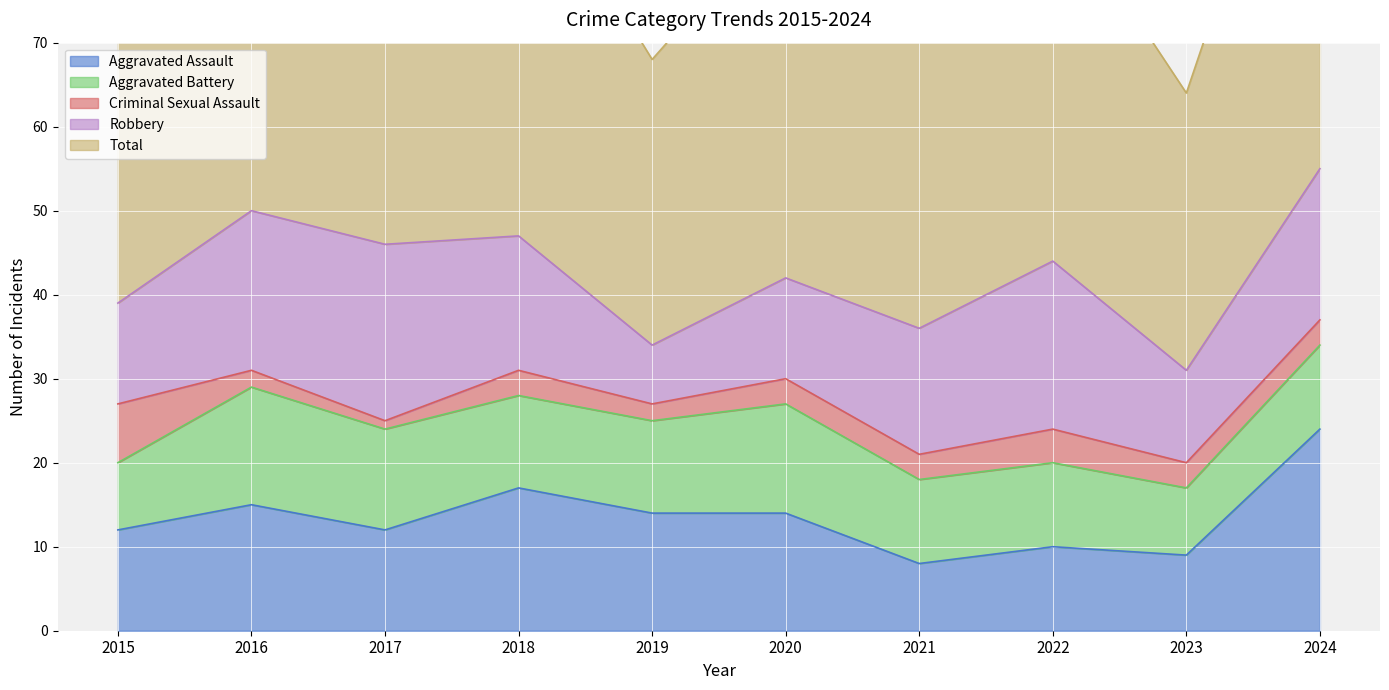

What is the smallest value displayed?

1